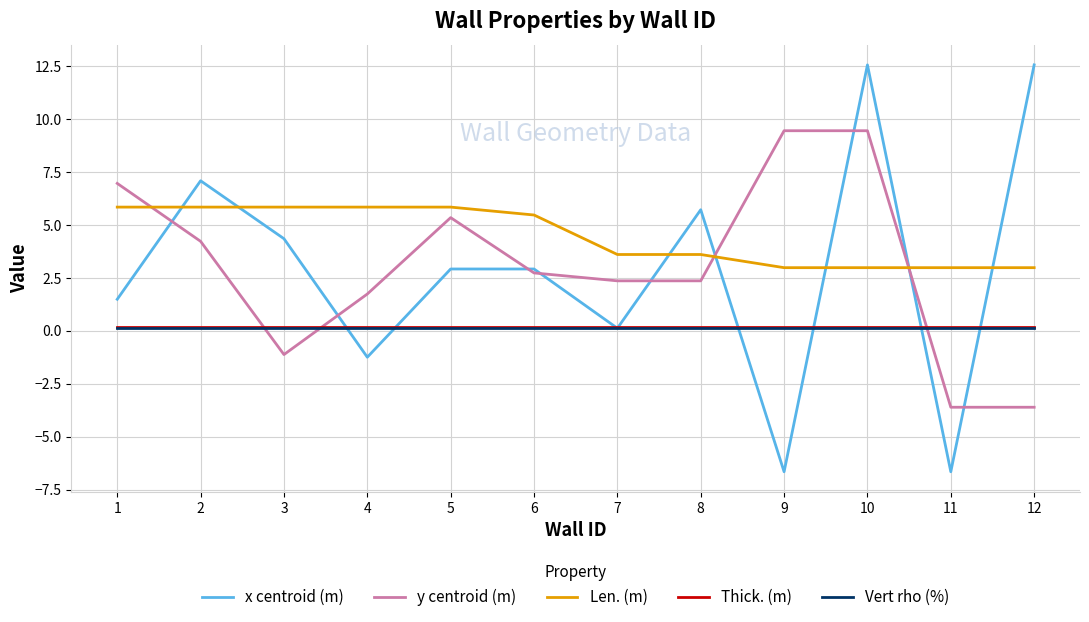

What is the sum of all y centroid (m) values?

36.3